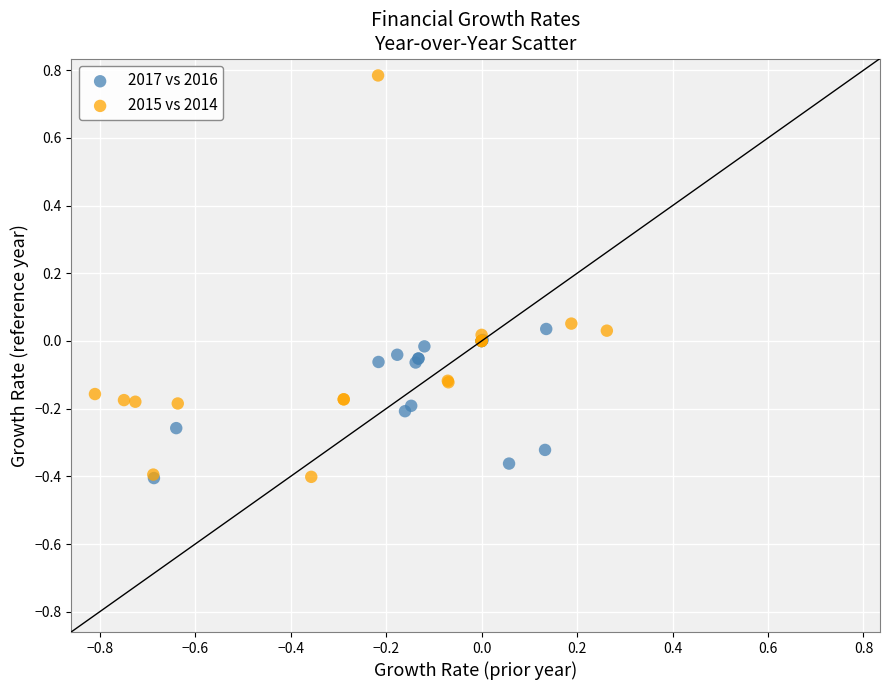

Which series reaches the maximum Y coordinate?

2015 vs 2014